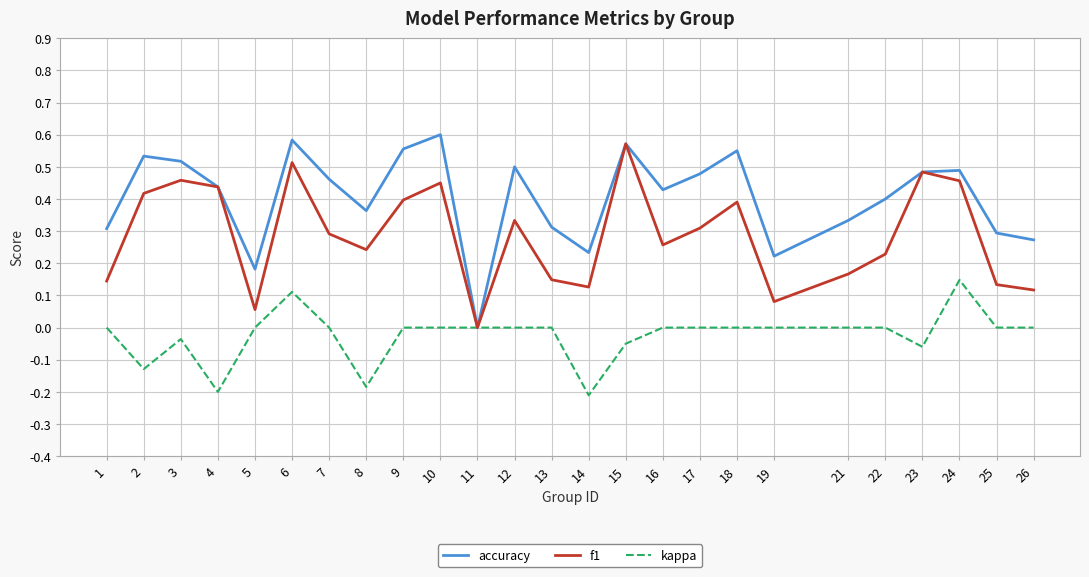

The value of accuracy at 18 is 0.6. True or false?

True